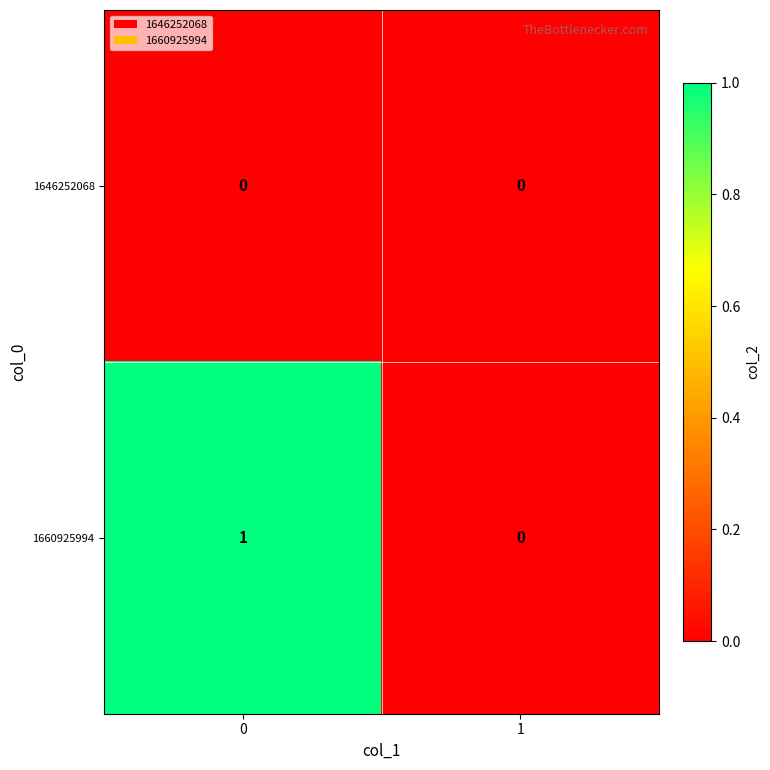

Rank the series at 0 from highest to lowest value.

1660925994, 1646252068